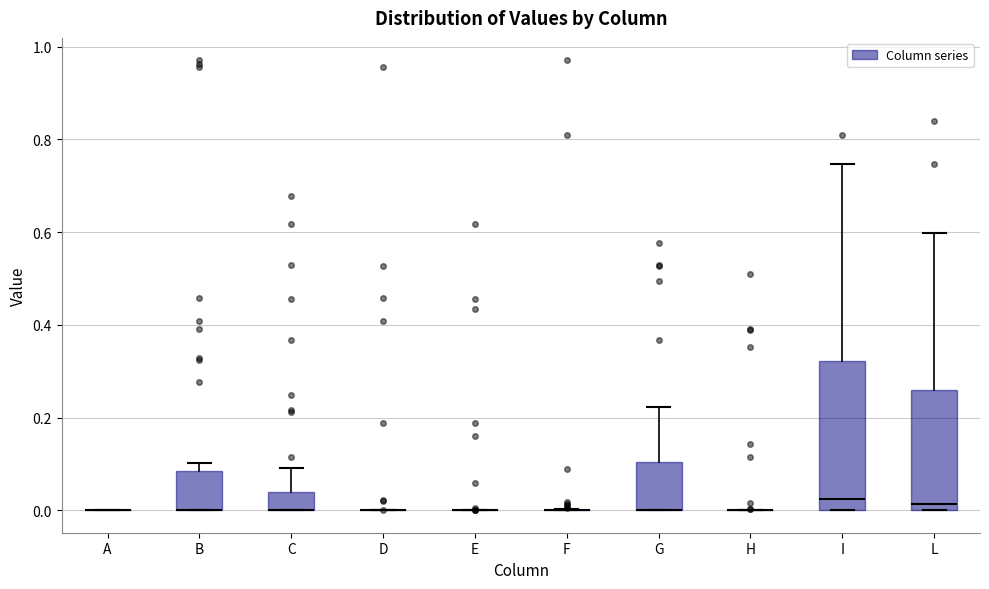

Reading left to right, read every box against the y-axis: the position of its median line, the range the box covers, and the ends of its whiskers. The values are not printed on the chart, so give them approximately, as read against the axis.

A: box collapsed to a line at 0.00, whiskers 0.00 to 0.00
B: median 0.00 (drawn on the box's lower edge), box 0.00 to 0.08, whiskers 0.00 to 0.10
C: median 0.00 (drawn on the box's lower edge), box 0.00 to 0.04, whiskers 0.00 to 0.10
D: box collapsed to a line at 0.00, whiskers 0.00 to 0.00
E: box collapsed to a line at 0.00, whiskers 0.00 to 0.00
F: box collapsed to a line at 0.00, whiskers 0.00 to 0.00
G: median 0.00 (drawn on the box's lower edge), box 0.00 to 0.10, whiskers 0.00 to 0.22
H: box collapsed to a line at 0.00, whiskers 0.00 to 0.00
I: median 0.02, box 0.00 to 0.32, whiskers 0.00 to 0.74
L: median 0.02, box 0.00 to 0.26, whiskers 0.00 to 0.60